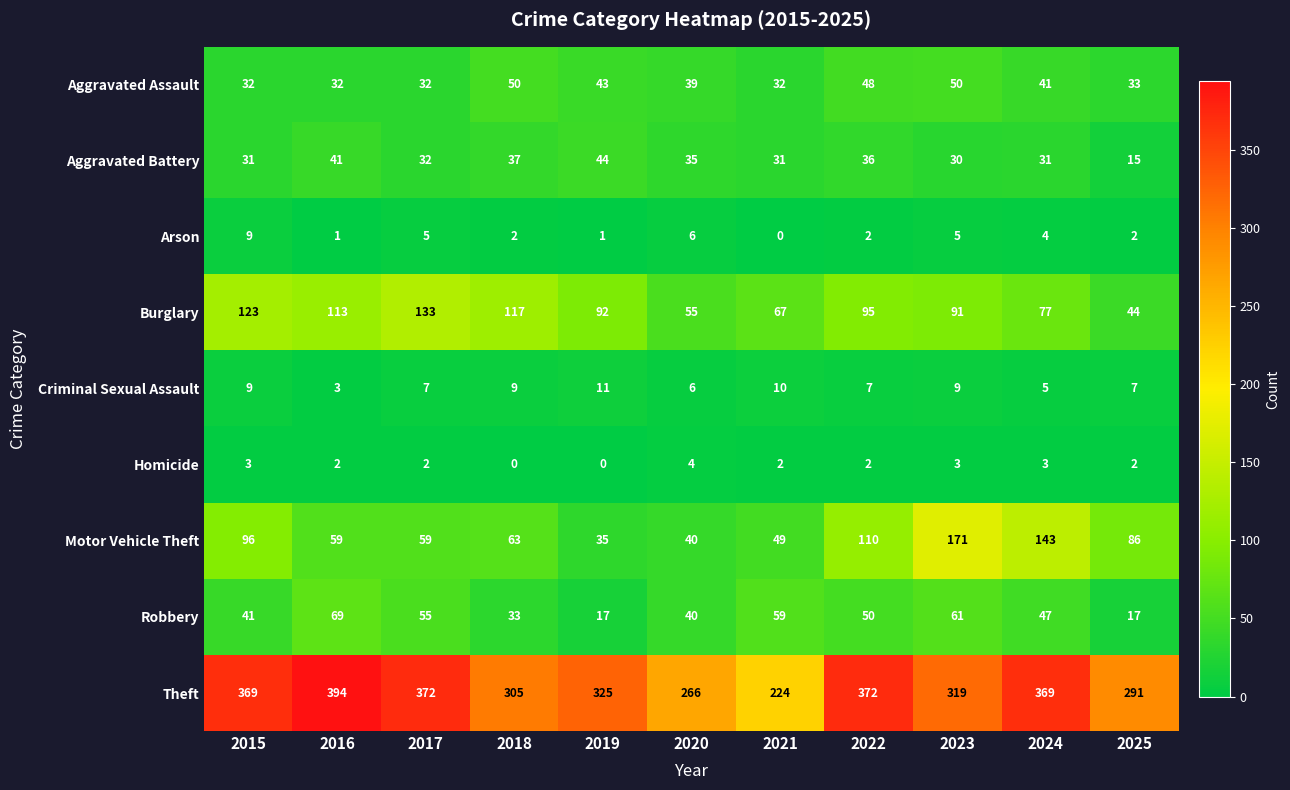

Is it true that Homicide equals 3 at 2020?

False